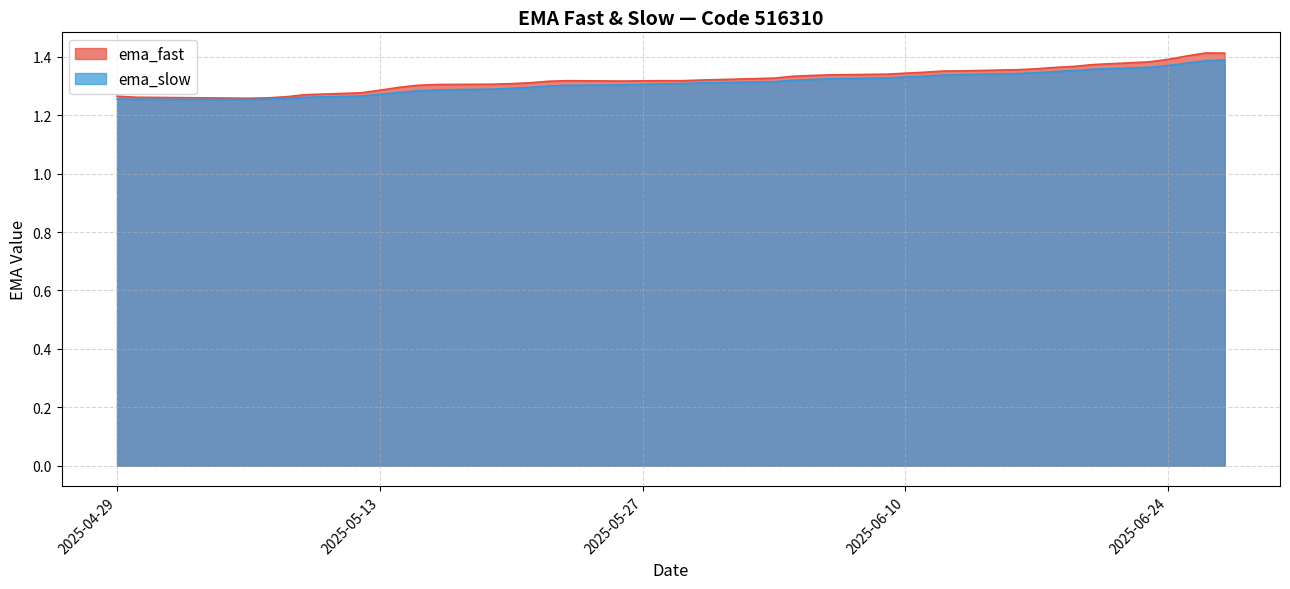

Count the ema_slow values in the range 1 to 2.

40